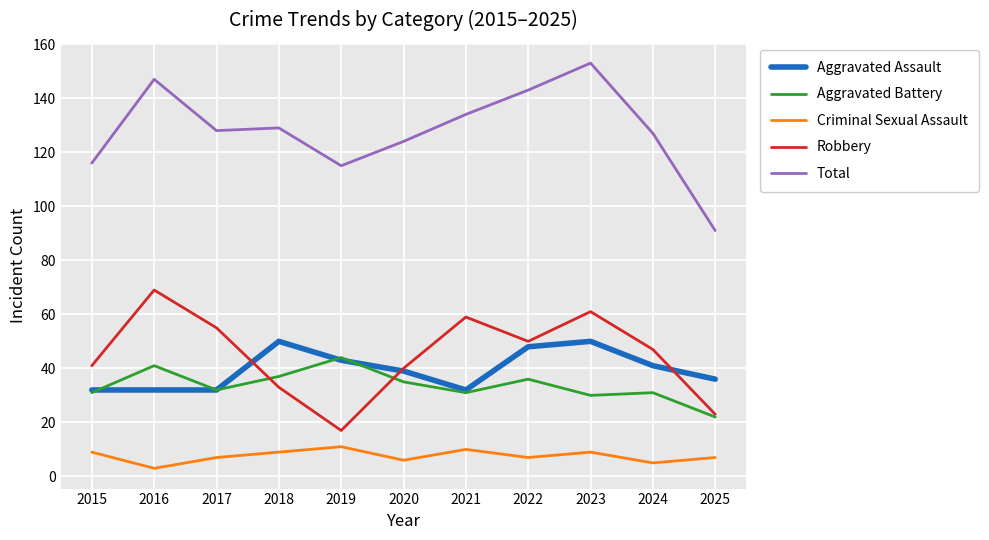

Where is the first local maximum for Aggravated Battery?

2016